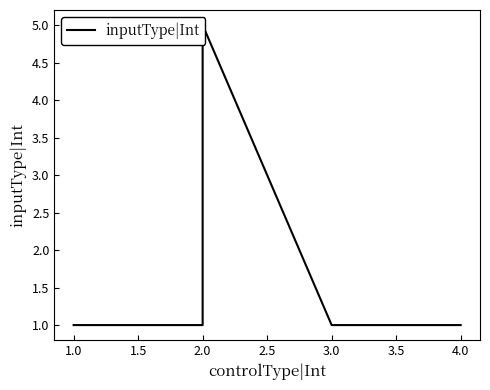

Count the number of categories in the chart.

5